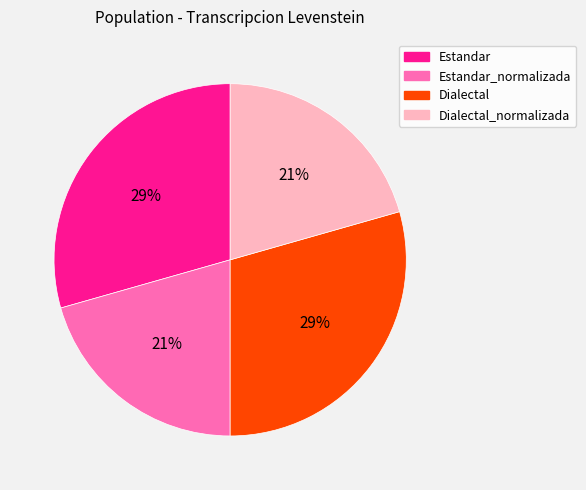

Does any single category account for the majority?

No